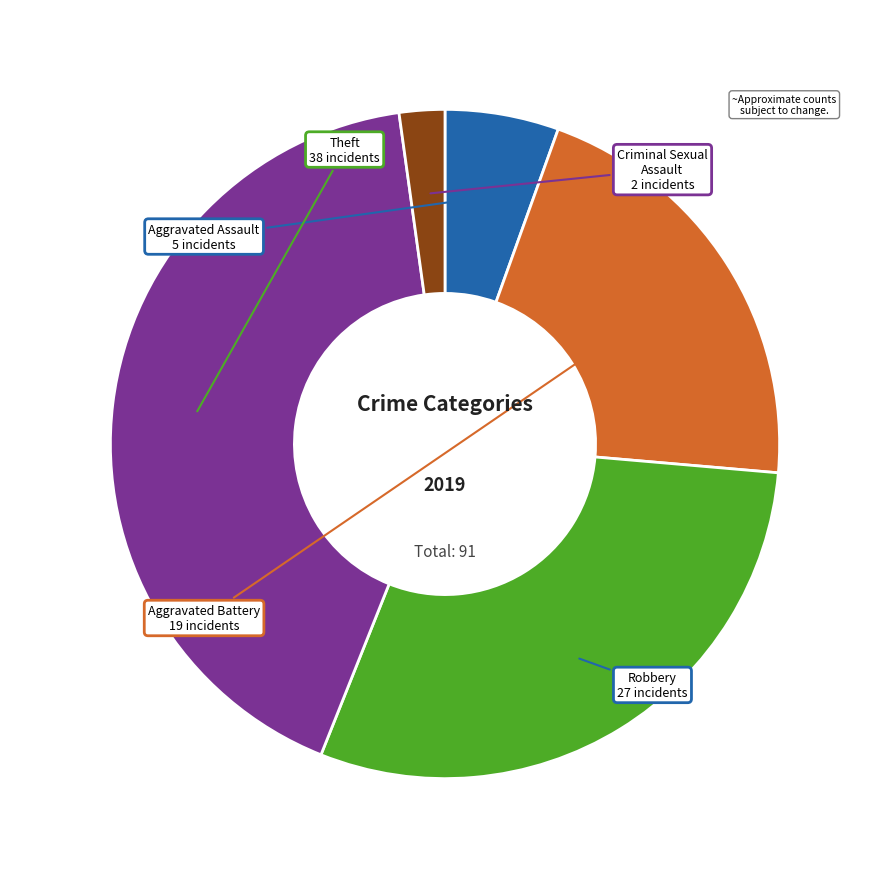

Is there any slice that represents more than half of the pie?

No